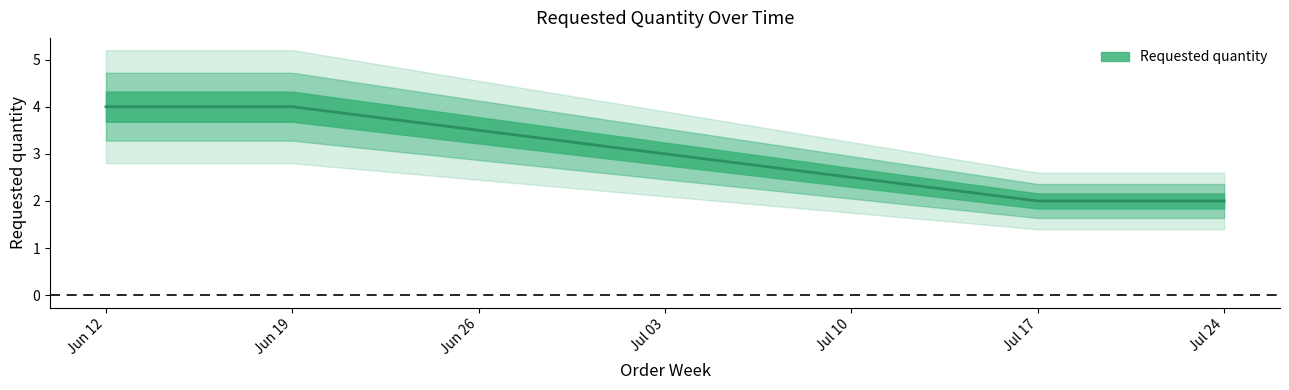

How many distinct data groups are displayed?

1